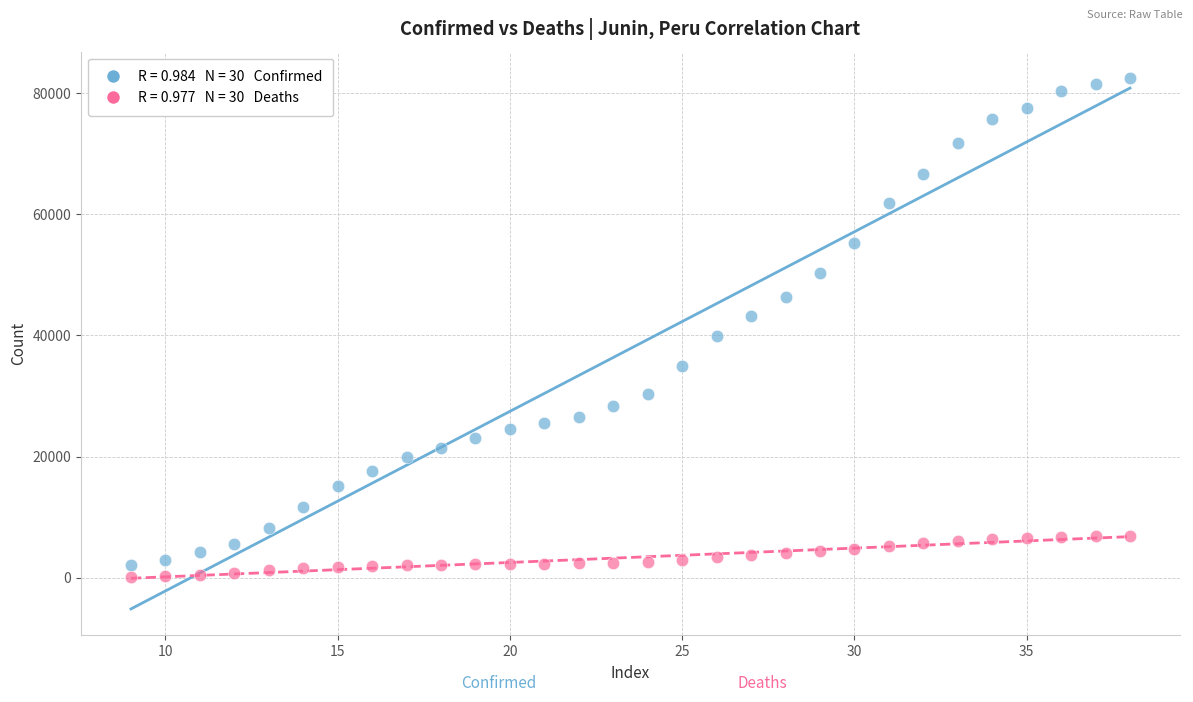

Across all data points, what is the range of Y values (max minus min)?

82270